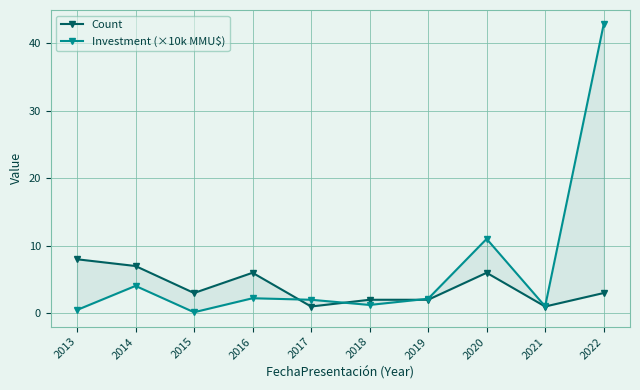

Is it true that Count equals 3.0 at 2015?

True